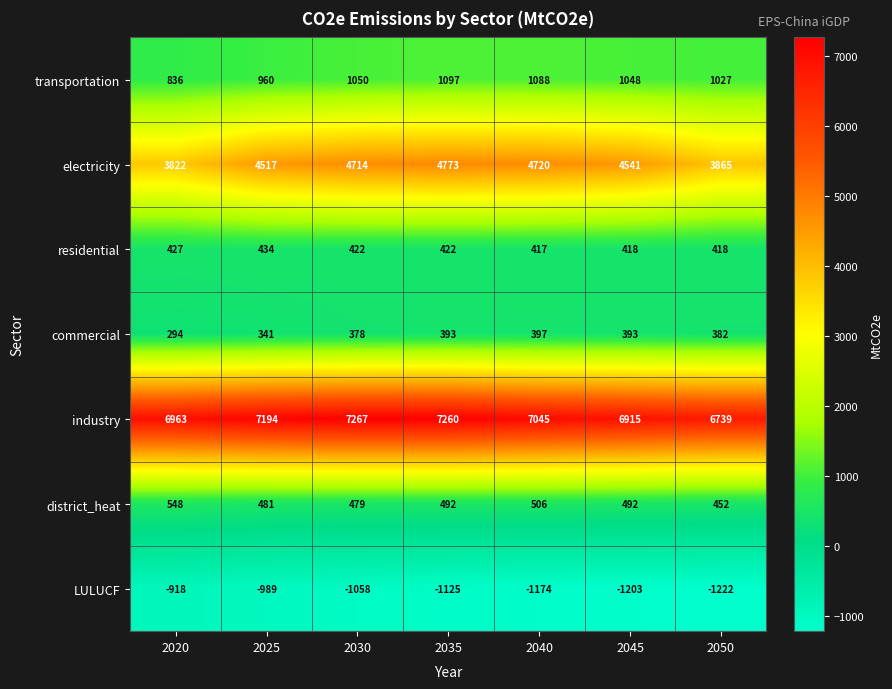

The transportation series shows 960 at 2025. True or false?

True